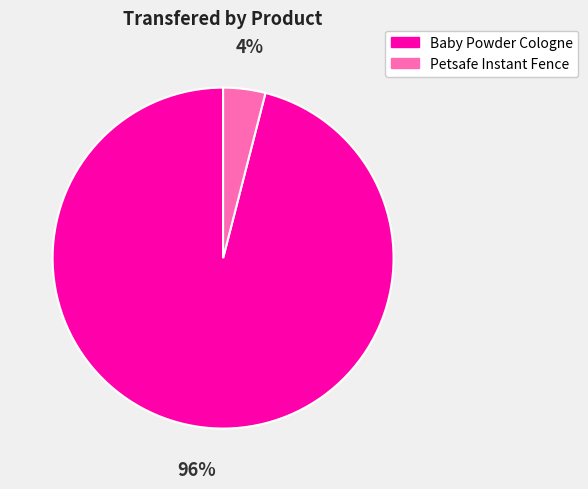

The Petsafe Instant Fence slice represents 4% of the pie. True or false?

True